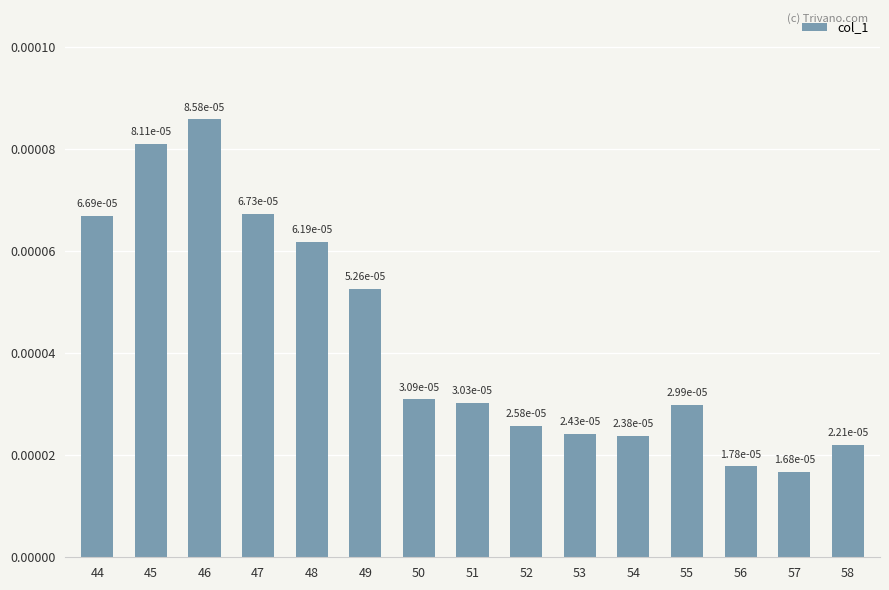

How many values are between 0 and 1?

15